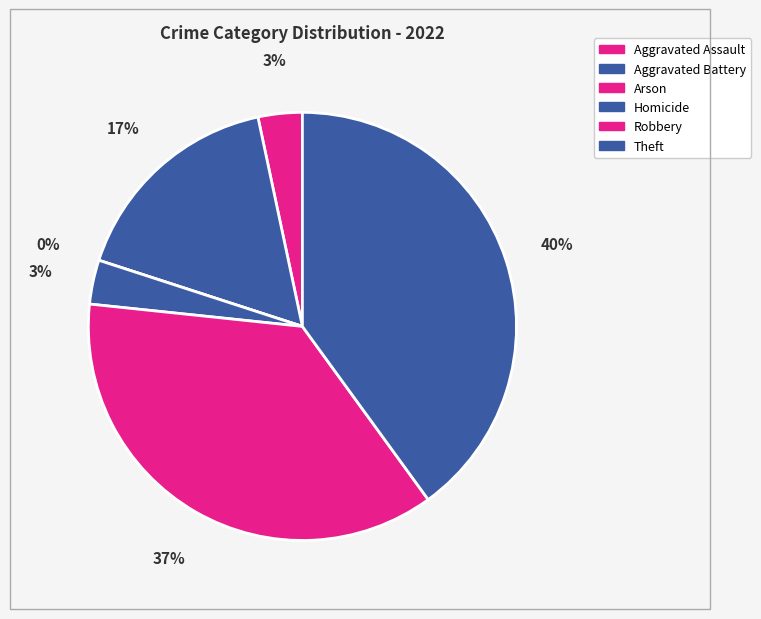

To the nearest percent, what is the combined percentage of Homicide and Robbery?

40%